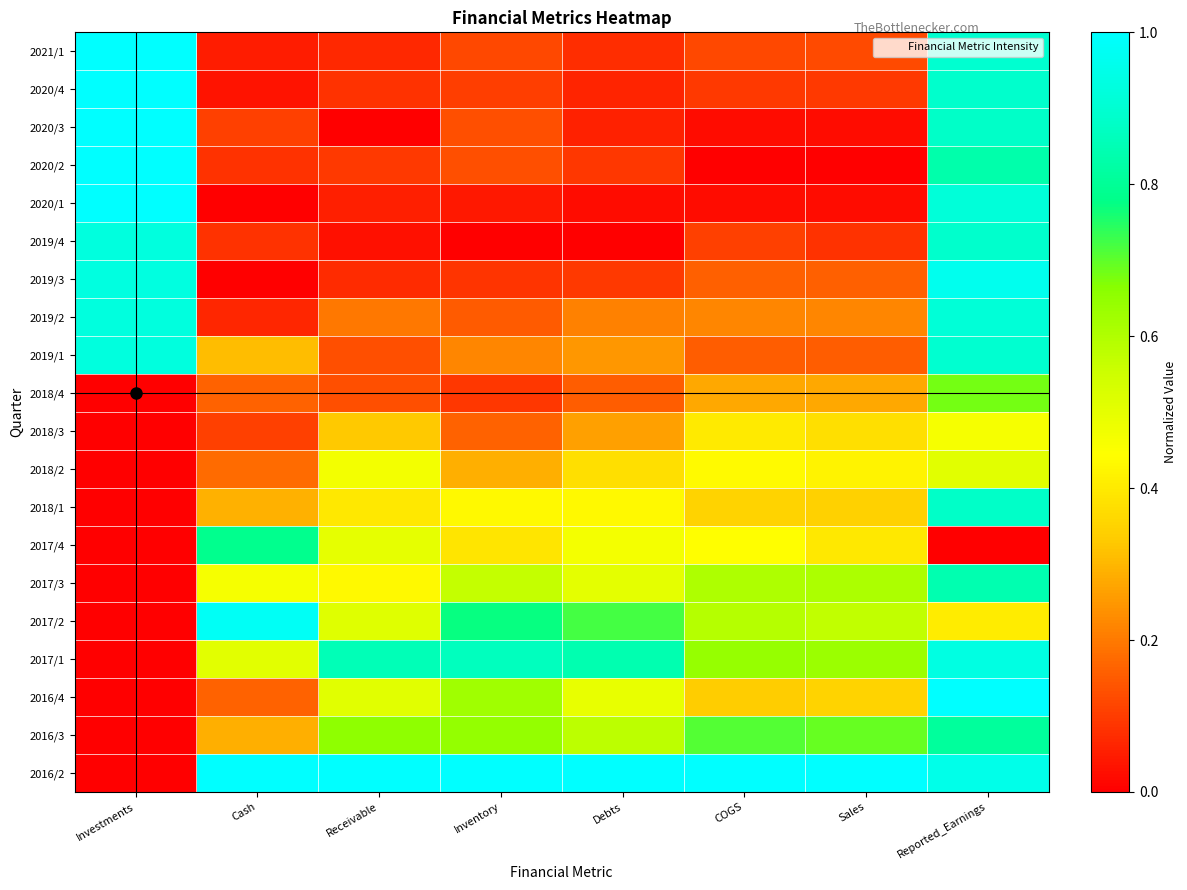

What is the difference between the highest and lowest values at Reported_Earnings?

1.0